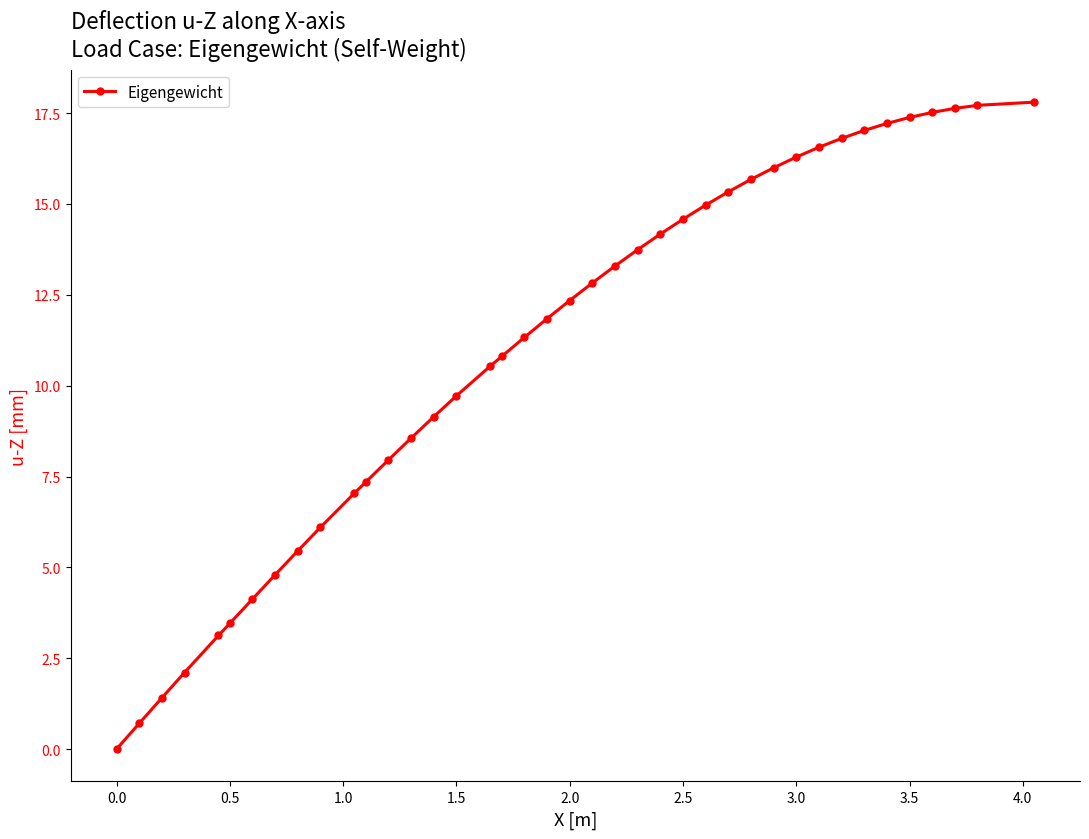

What is the value of the 31st point from the left?

16.3